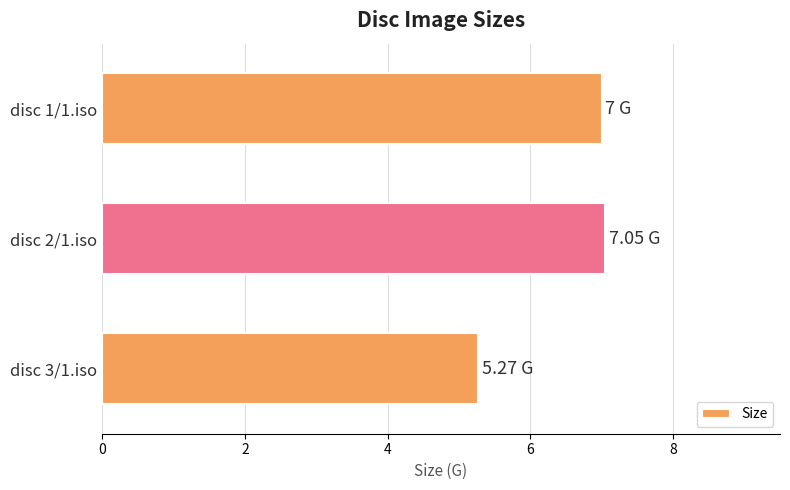

What is the ratio of the value at disc 3/1.iso to the value at disc 2/1.iso?

0.7